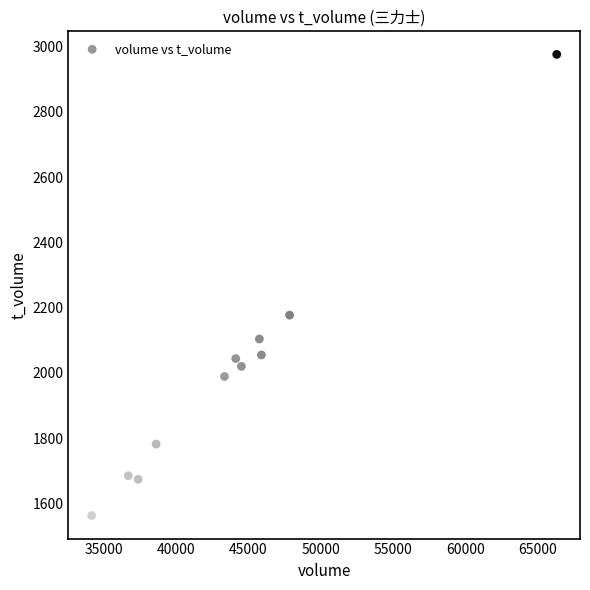

What is the average X value?

44057